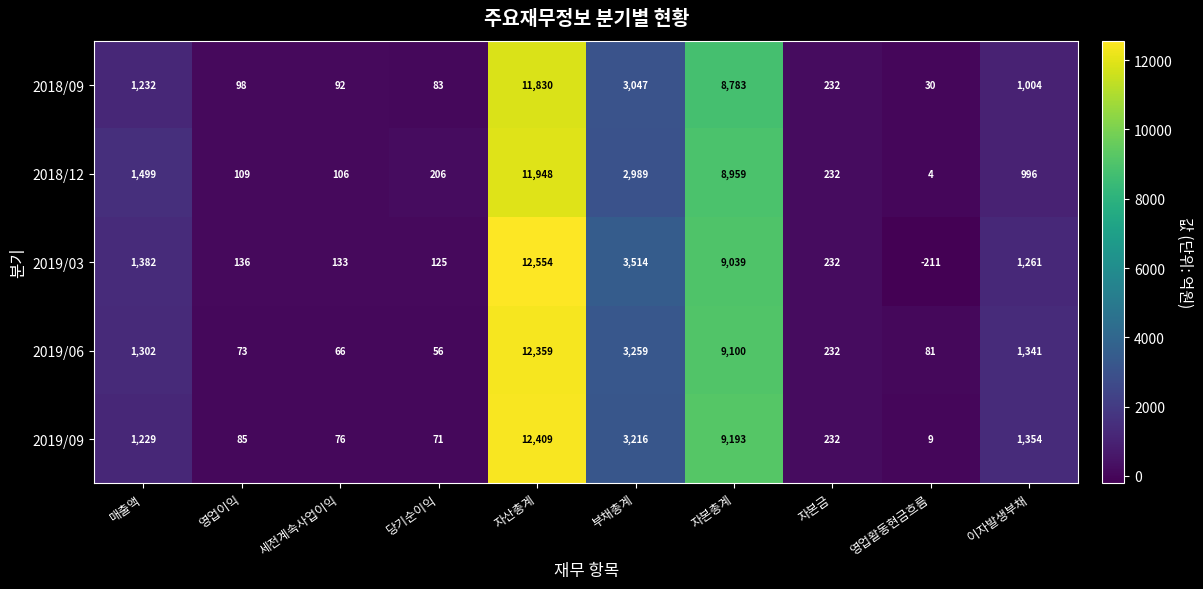

What is the sum of all 2019/03 values?

28165